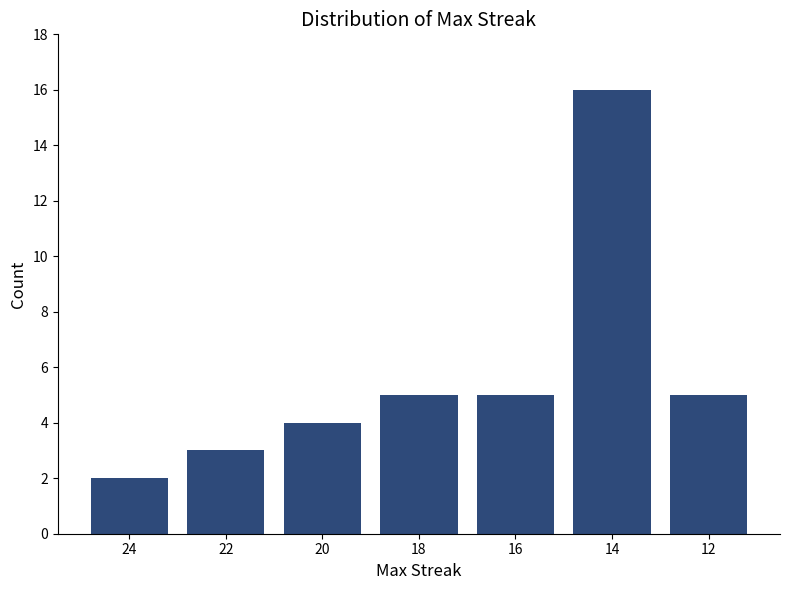

What is the approximate value at 18?

5